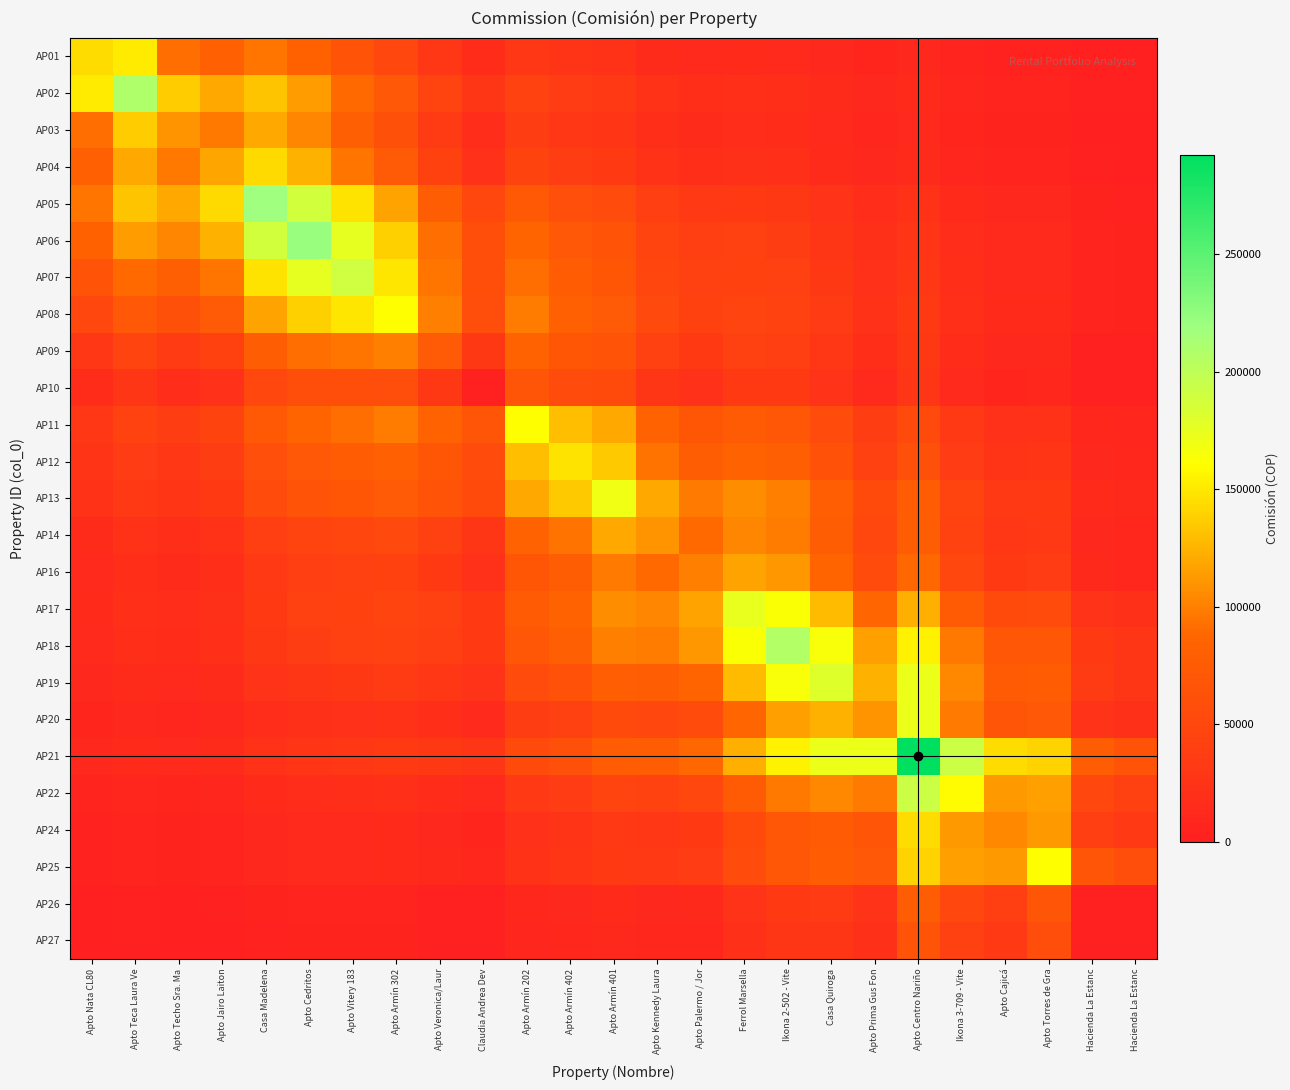

Which series changed the most between Apto Veronica/Laur and Apto Armín 401?

AP13